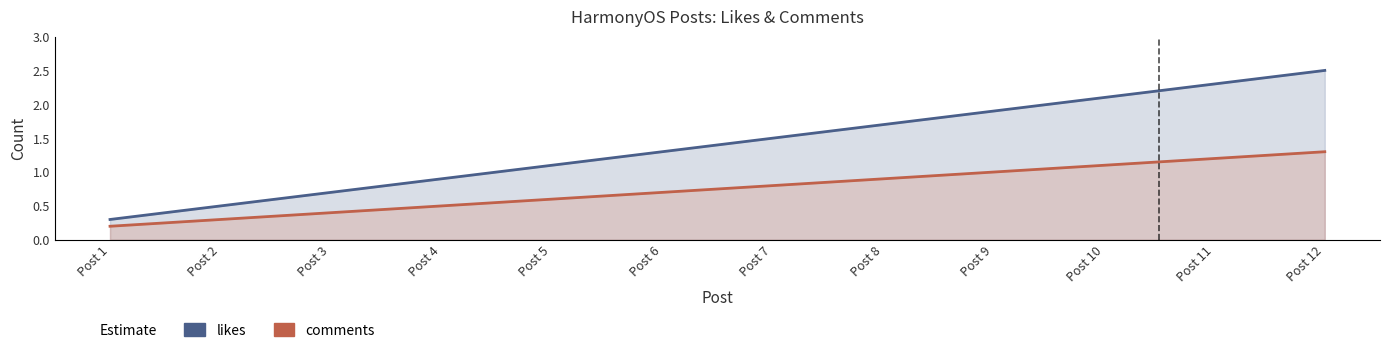

List the series in order of their overall mean, lowest first.

comments, likes